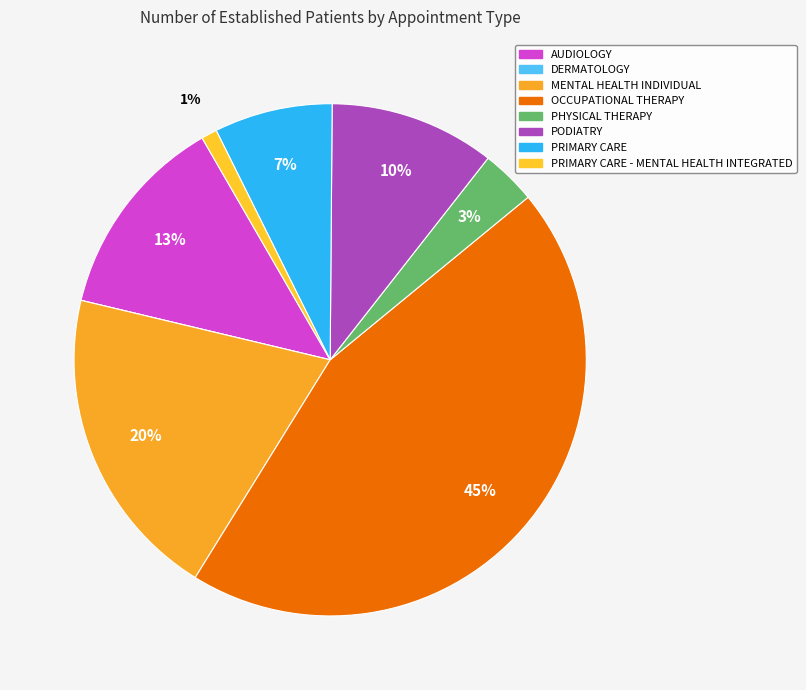

Rank the categories by value from highest to lowest.

OCCUPATIONAL THERAPY, MENTAL HEALTH INDIVIDUAL, AUDIOLOGY, PODIATRY, PRIMARY CARE, PHYSICAL THERAPY, PRIMARY CARE - MENTAL HEALTH INTEGRATED, DERMATOLOGY